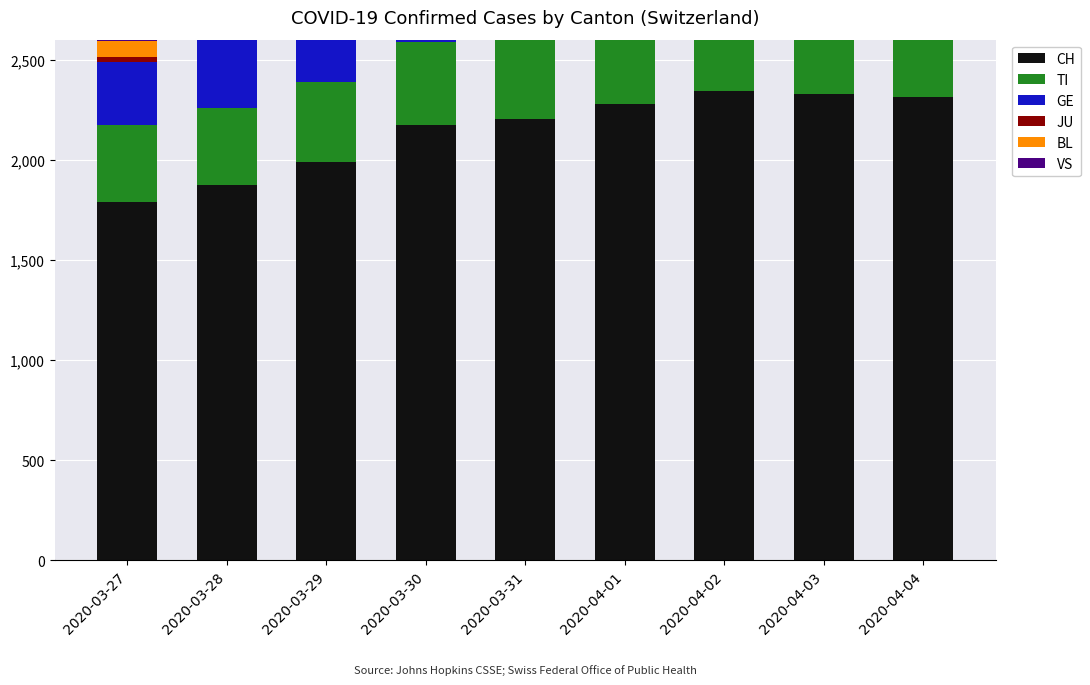

What is the label of the 1st bar from the right?

2020-04-04